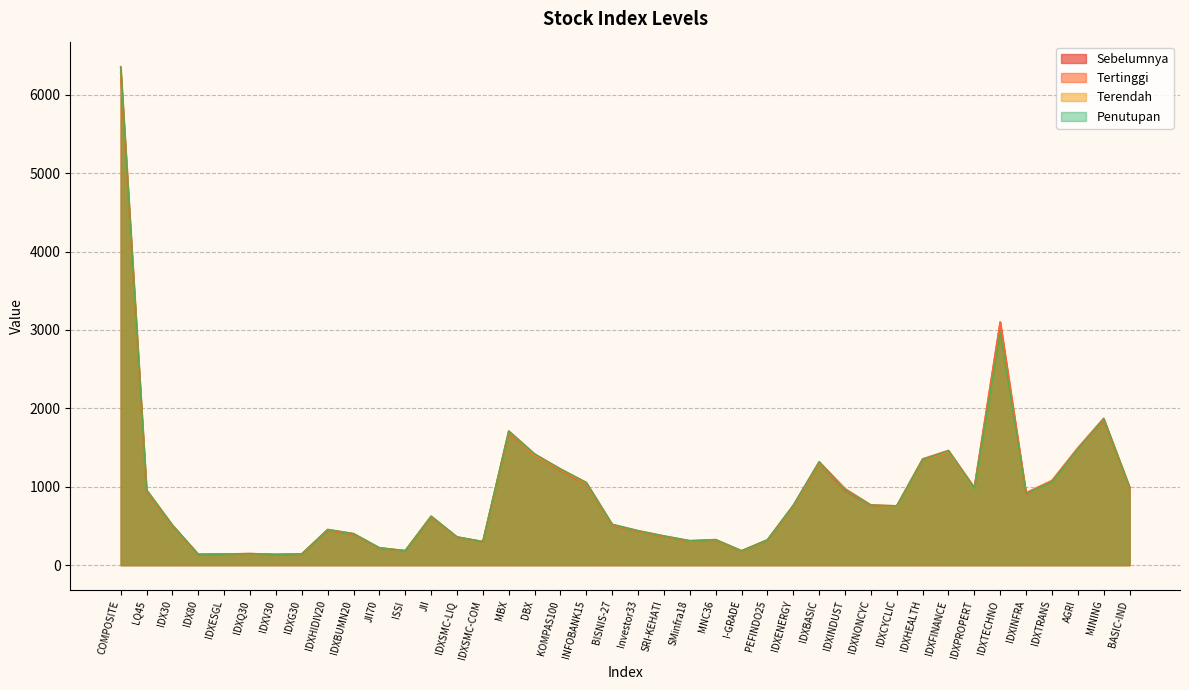

The value of Sebelumnya at JII is 940.2. True or false?

False